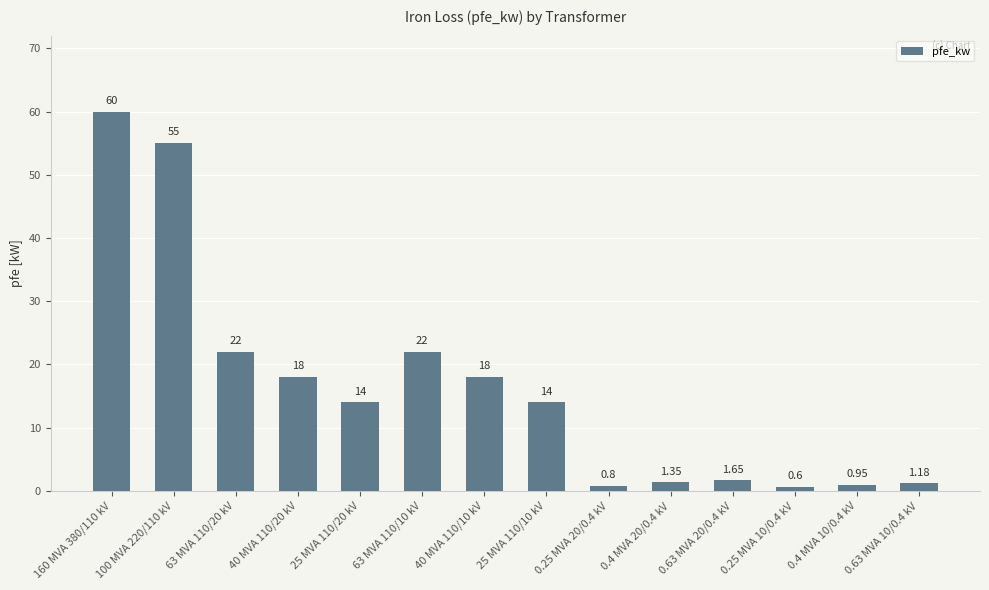

How many bars are there in total?

14